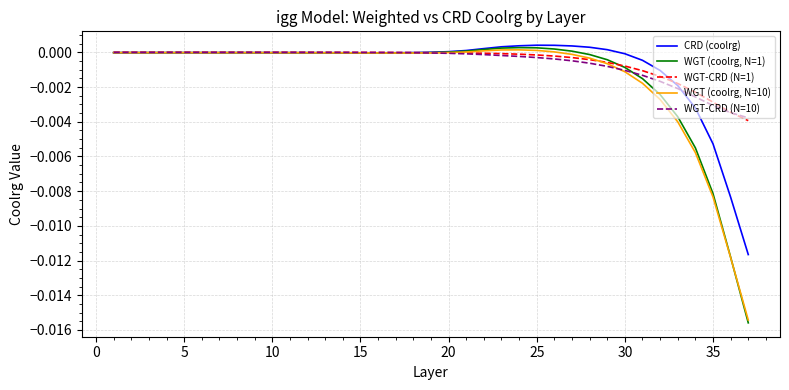

List the series in order of their peak value, highest first.

CRD (coolrg), WGT (coolrg, N=1), WGT (coolrg, N=10), WGT-CRD (N=1), WGT-CRD (N=10)